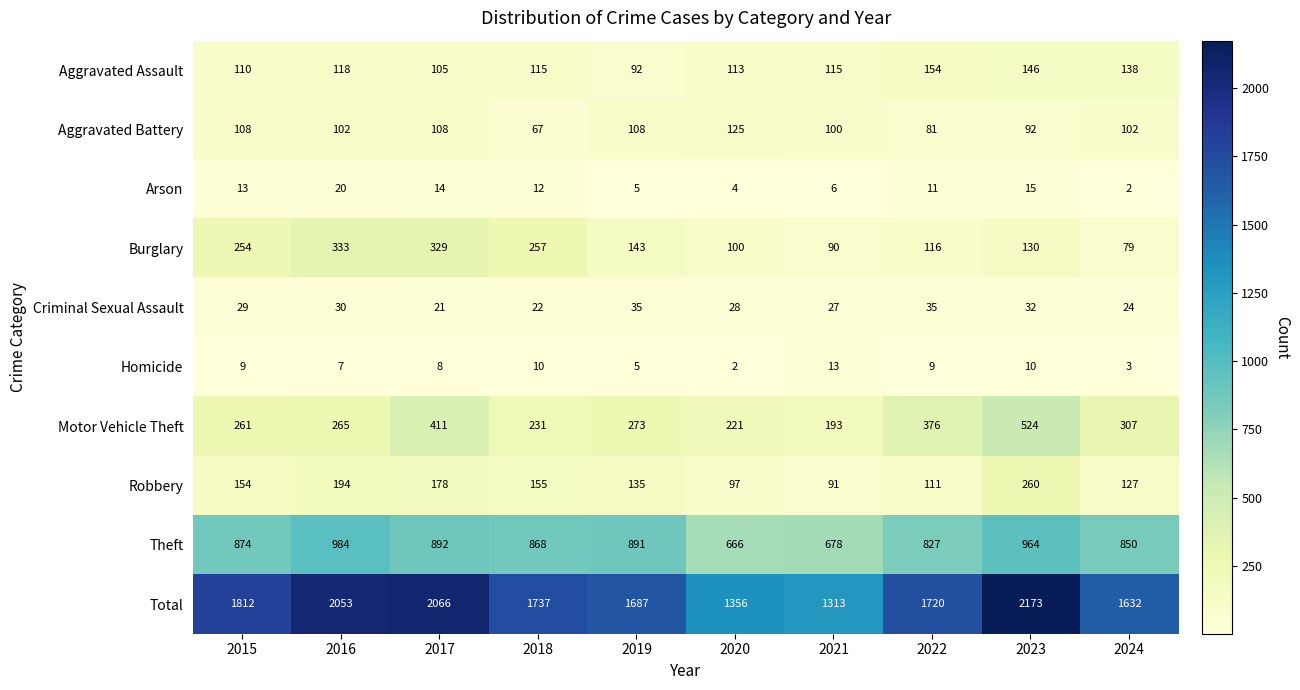

What is the difference between the maximum and minimum values in the Aggravated Battery series?

58